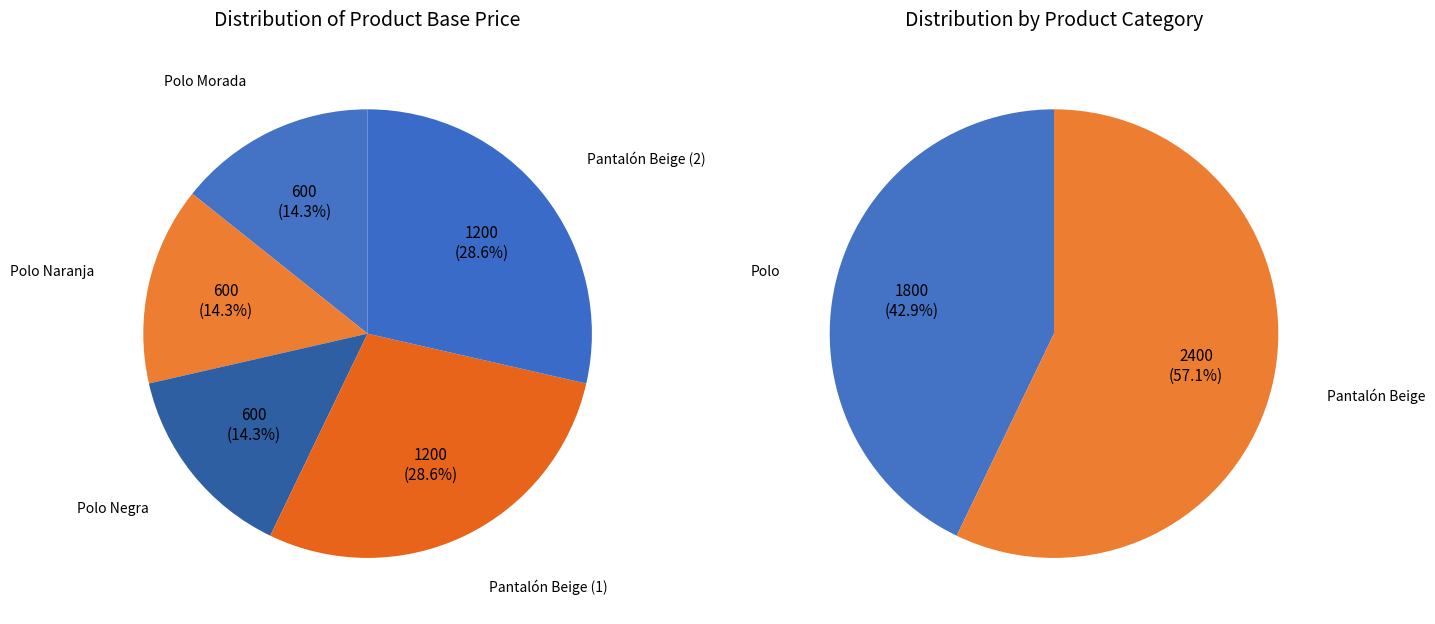

To the nearest percent, what is the average slice percentage?

20%